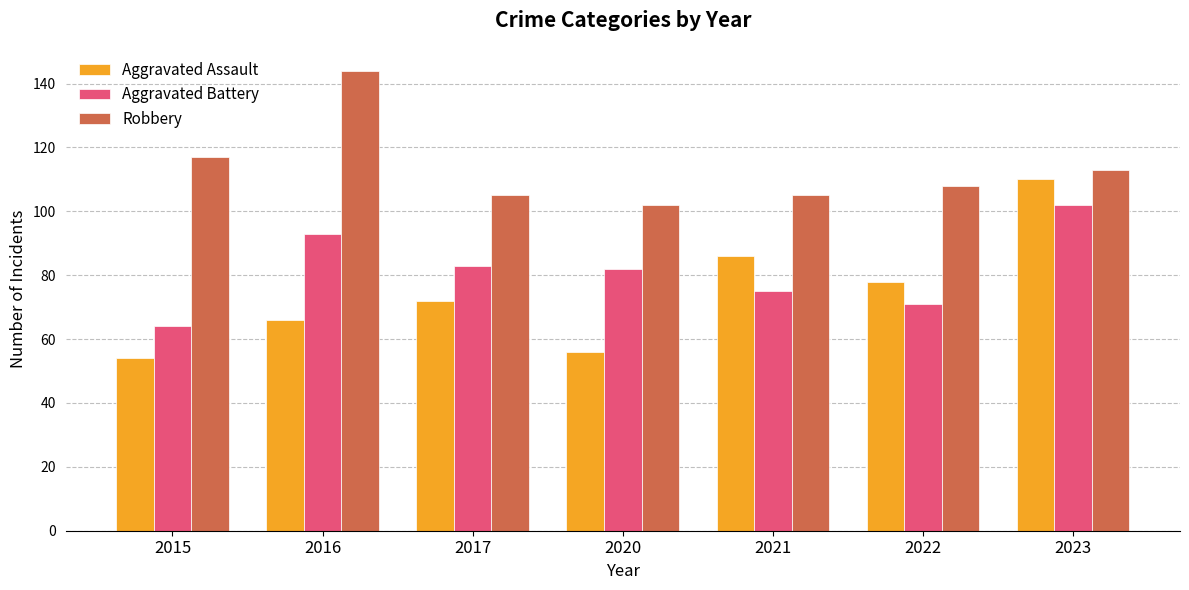

The Aggravated Assault series shows 36 at 2022. True or false?

False